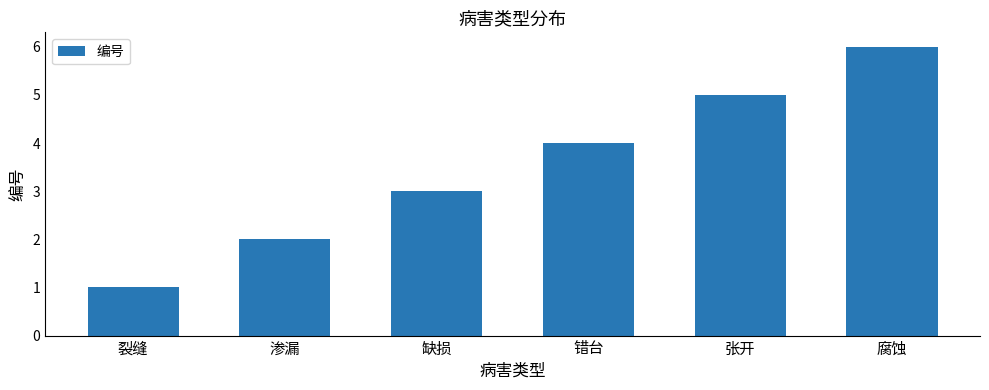

What is the change in value from 裂缝 to 腐蚀?

+5